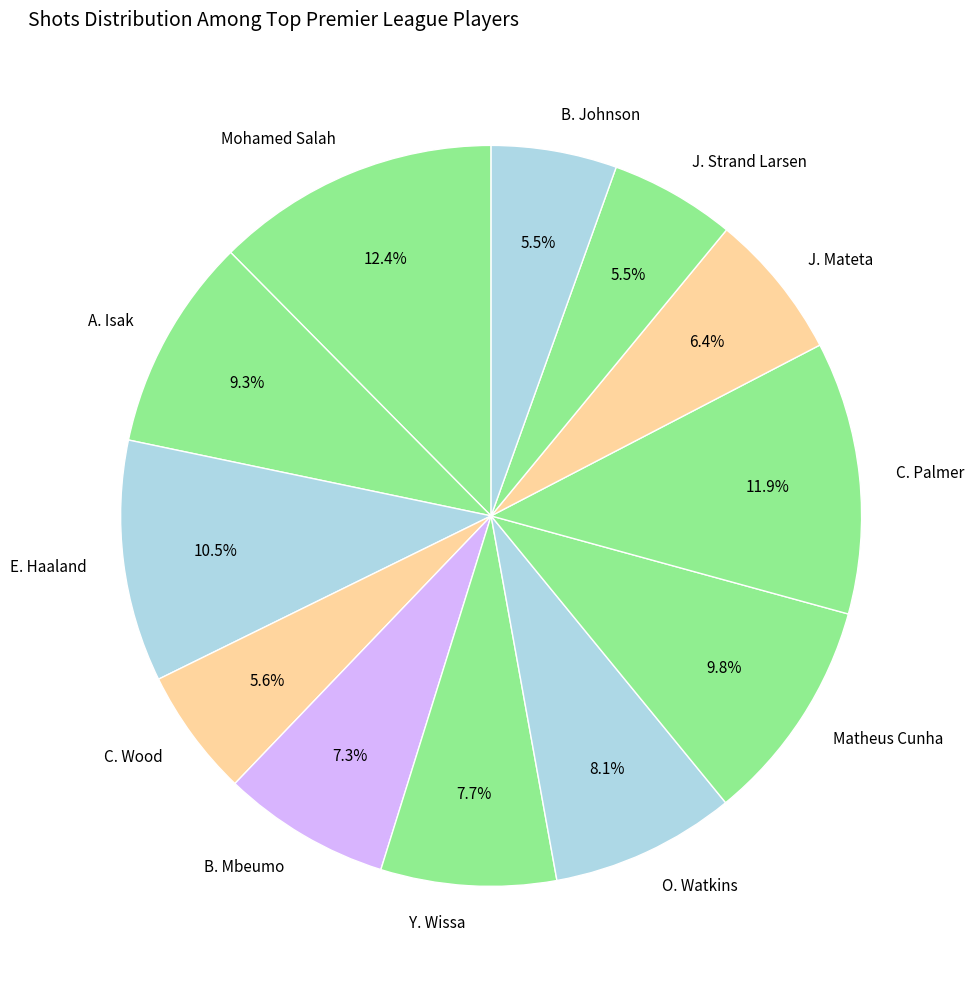

Which category has the biggest portion of the pie?

Mohamed Salah